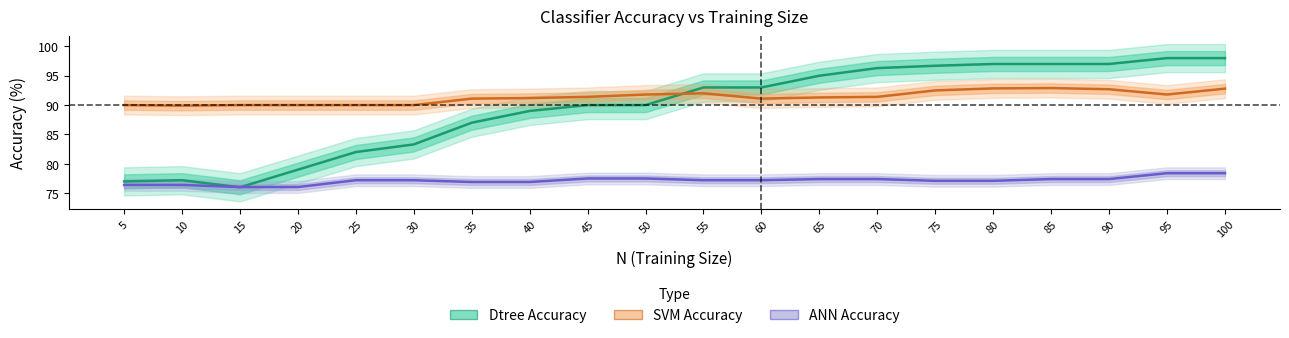

What is the sum of all ANN Accuracy values?

1543.1